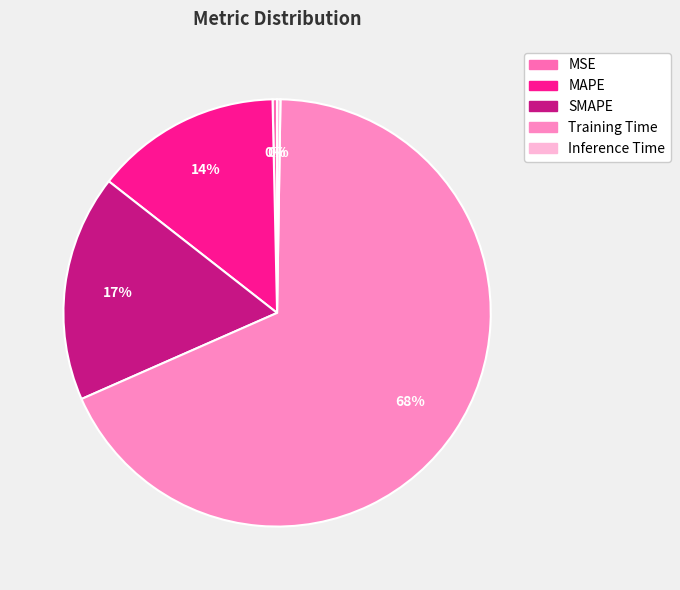

How many slices are in this pie chart?

5